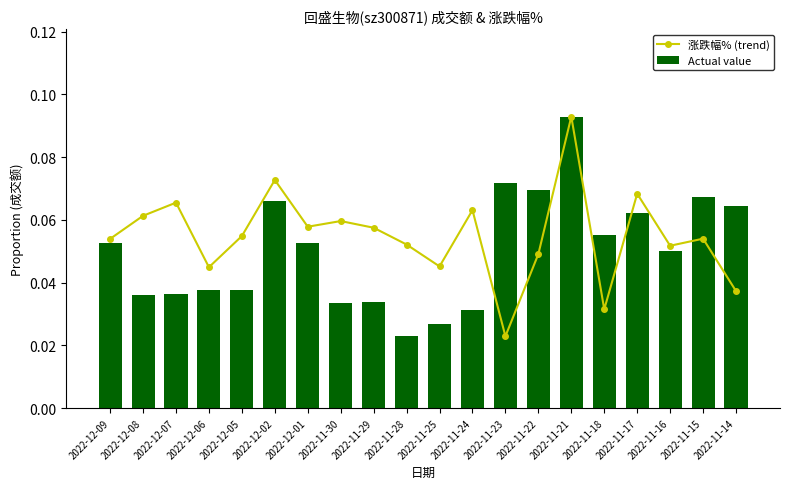

What is the total value across all series at 2022-12-07?

0.1